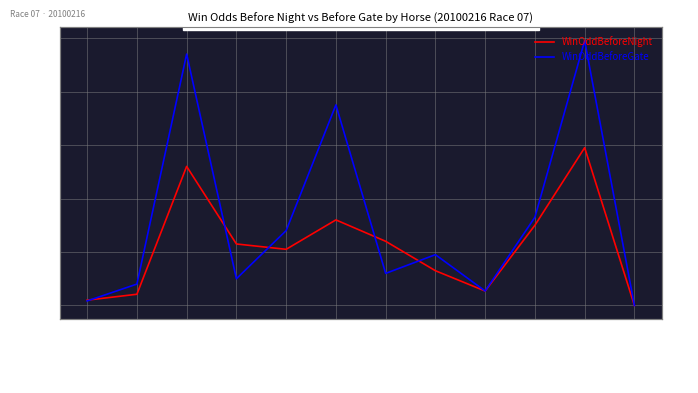

Which series has the largest total across all categories?

WinOddBeforeGate